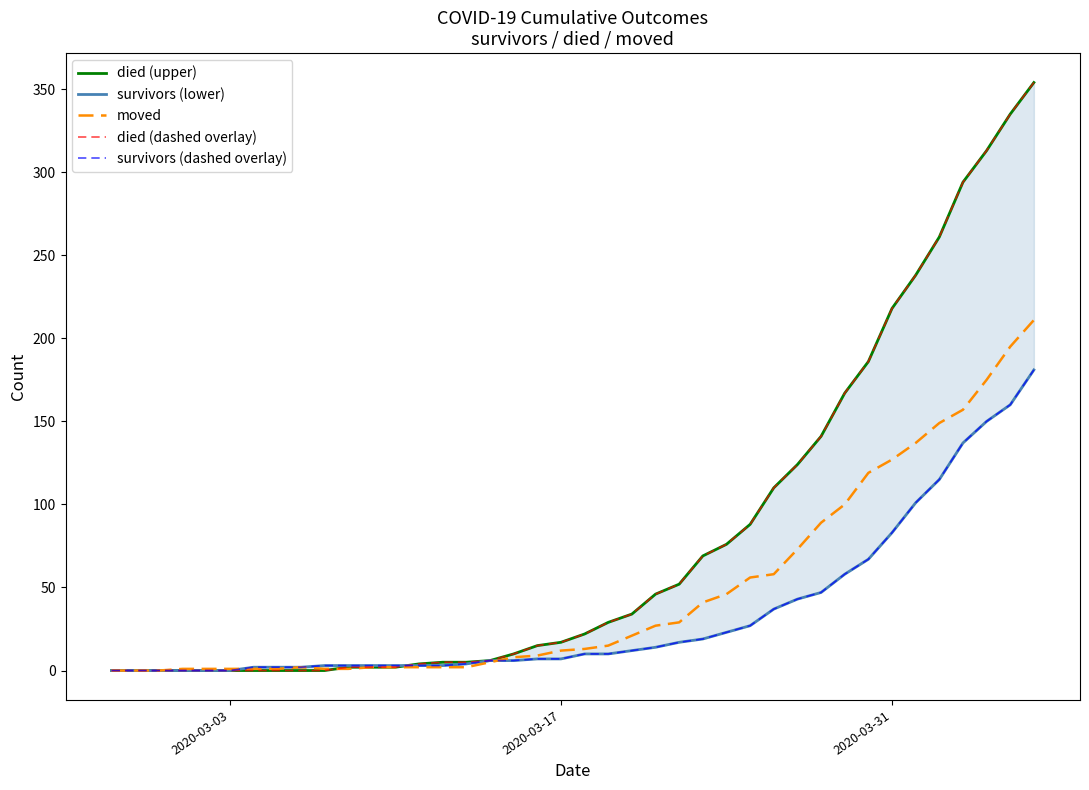

Reading left to right, list all the values displayed in this chart.

died (upper): 0	0	0	0	0	0	0	0	0	0	2	2	2	4	5	5	6	10	15	17	22	29	34	46	52	69	76	88	110	124	141	167	186	218	238	261	294	313	335	354
survivors (lower): 0	0	0	0	0	0	2	2	2	3	3	3	3	3	3	4	6	6	7	7	10	10	12	14	17	19	23	27	37	43	47	58	67	83	101	115	137	150	160	181
moved: 0	0	0	1	1	1	1	1	2	1	1	2	2	2	2	2	5	8	9	12	13	15	21	27	29	41	46	56	58	73	89	100	119	127	137	149	157	175	195	211
died (dashed overlay): 0	0	0	0	0	0	0	0	0	0	2	2	2	4	5	5	6	10	15	17	22	29	34	46	52	69	76	88	110	124	141	167	186	218	238	261	294	313	335	354
survivors (dashed overlay): 0	0	0	0	0	0	2	2	2	3	3	3	3	3	3	4	6	6	7	7	10	10	12	14	17	19	23	27	37	43	47	58	67	83	101	115	137	150	160	181